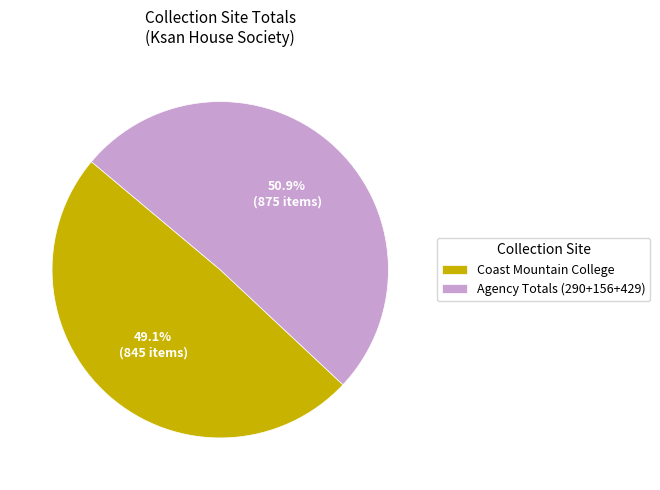

Is the sum of Agency Totals and Coast Mountain College greater than half?

Yes